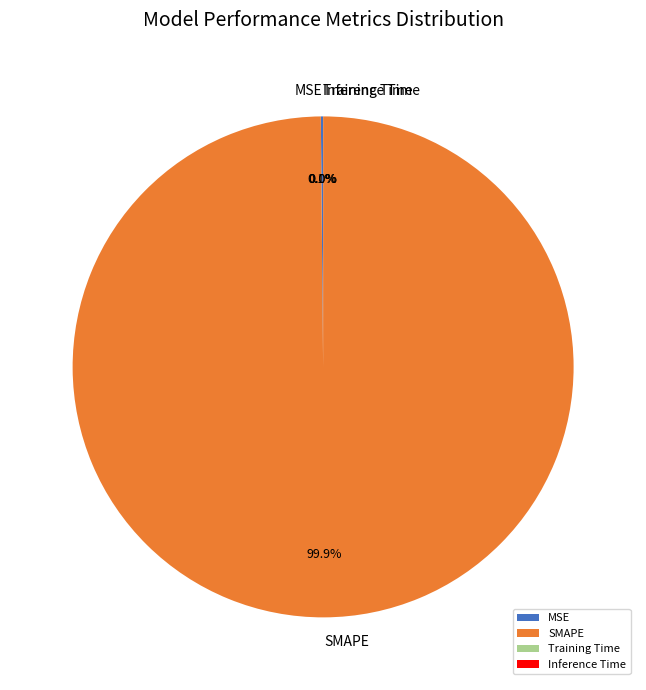

Which slice is the largest?

SMAPE